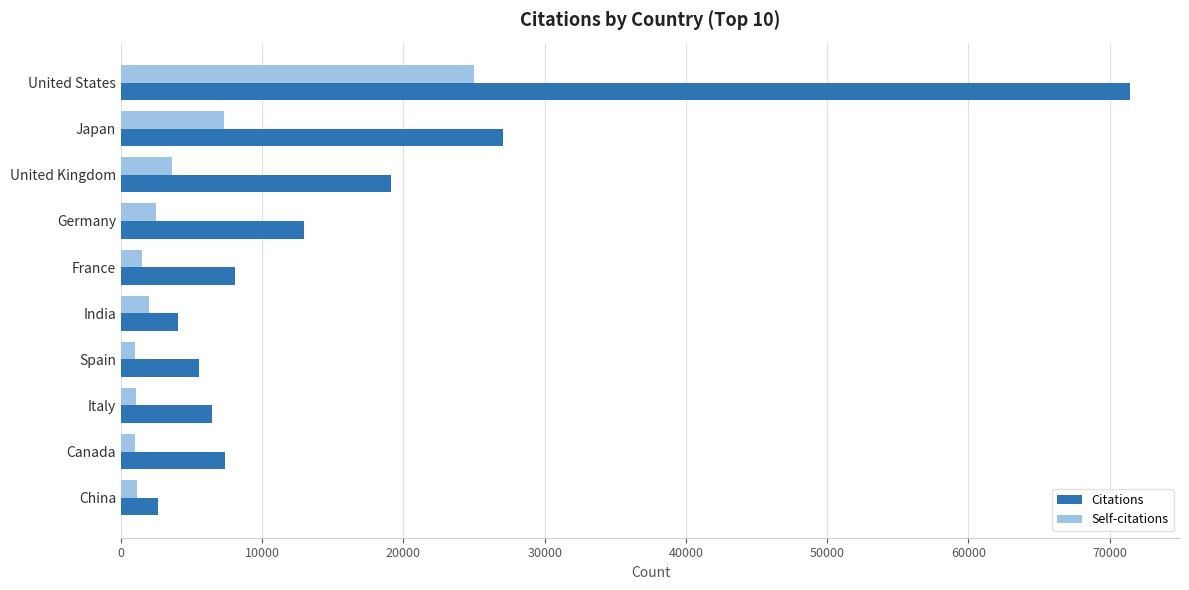

At which category is the sum across all series the highest?

United States